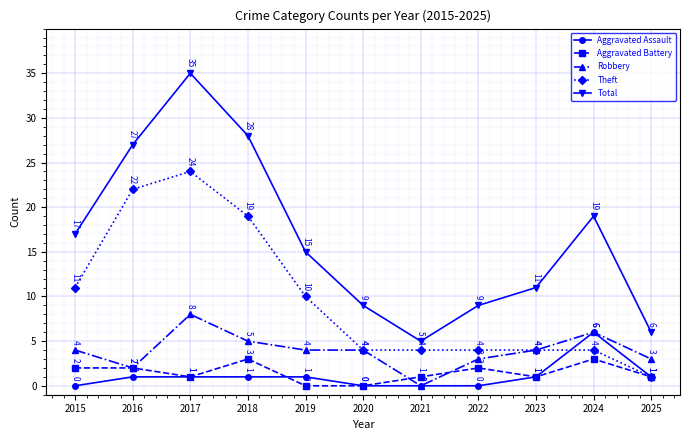

Which category has the lowest value in the Robbery series?

2021